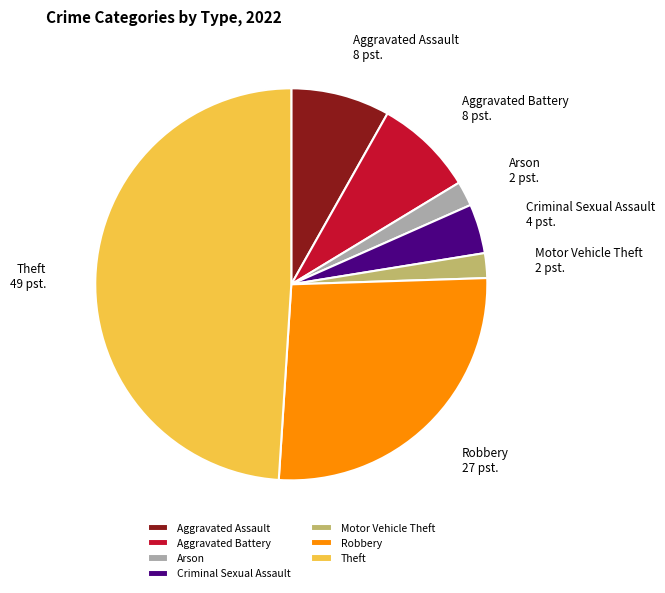

Is there any slice that represents more than half of the pie?

No